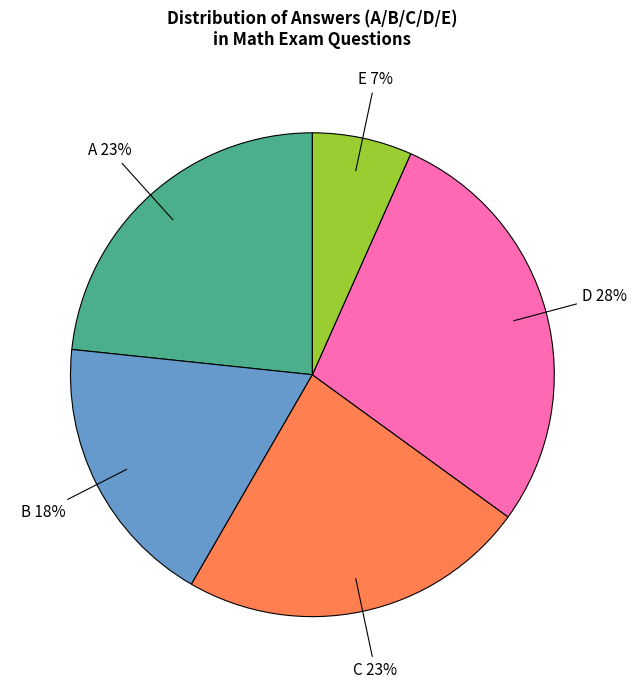

To the nearest percent, what is the combined percentage of E and B?

25%